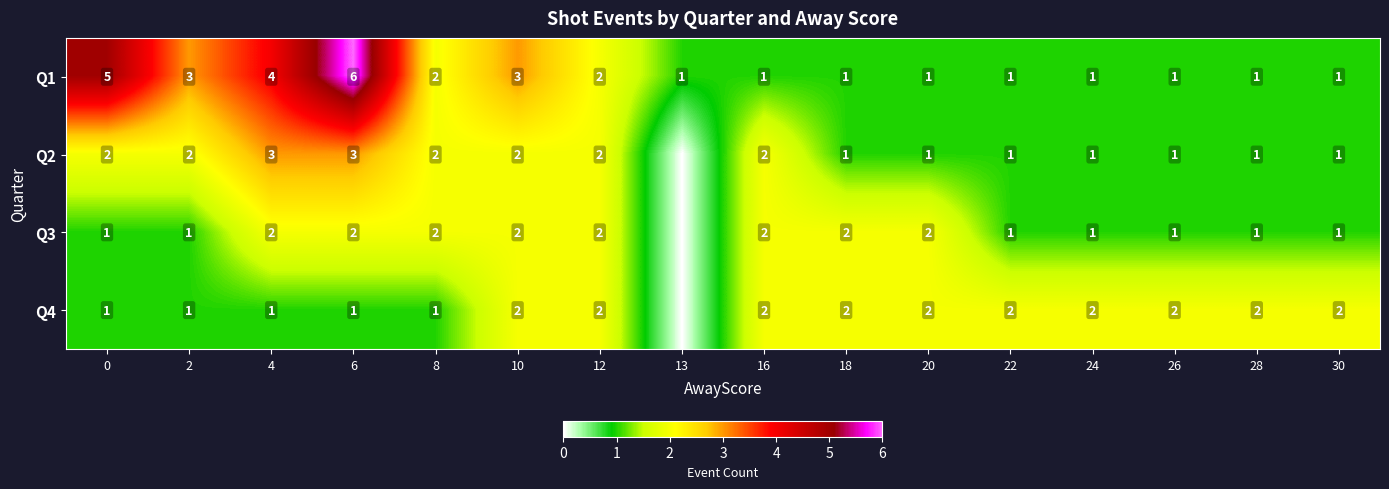

Between 26 and 4, which is larger?

4